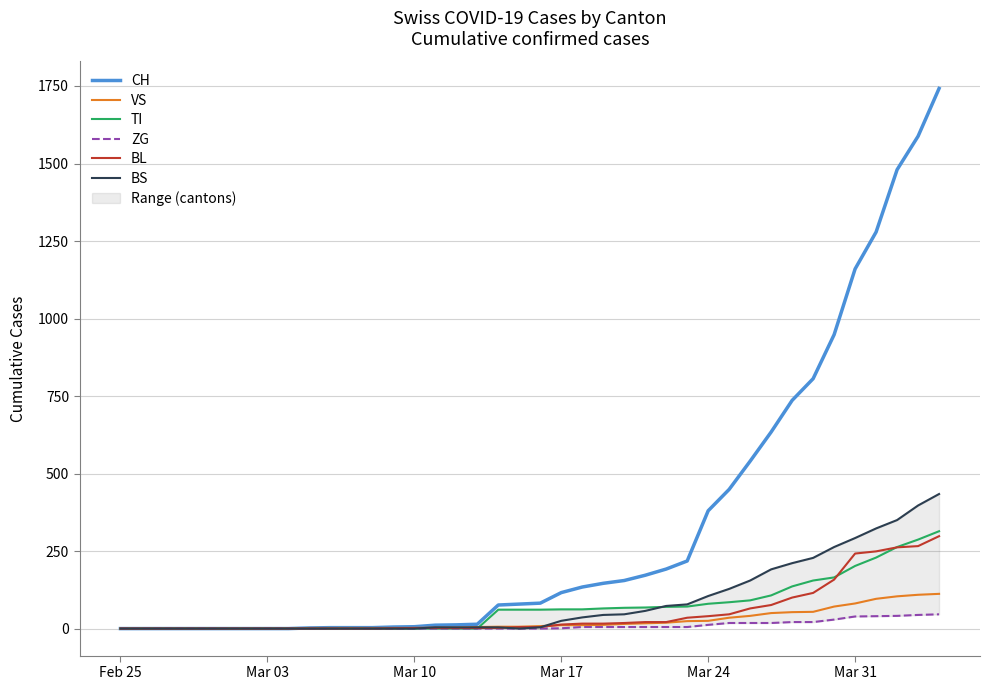

True or false: TI and CH intersect in this chart.

False